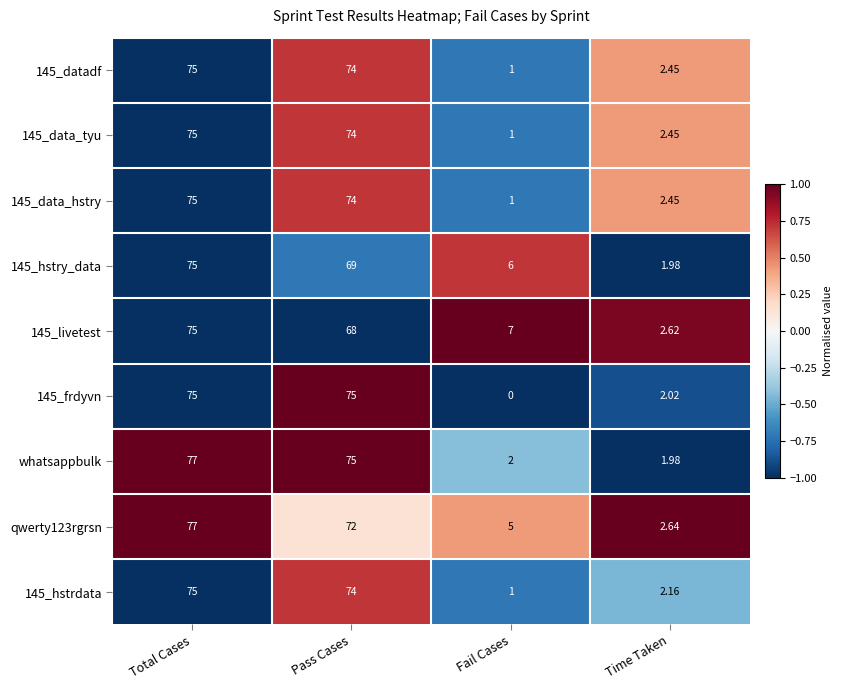

At which category does the chart reach its minimum across all series?

Fail Cases